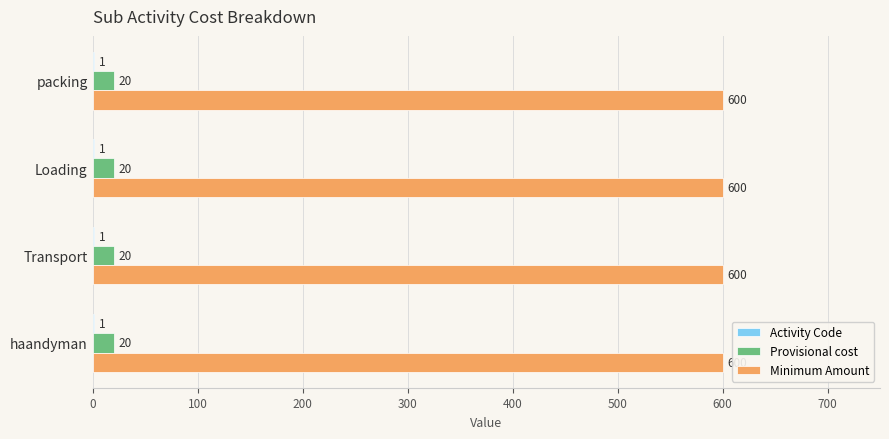

What is the highest value of the Provisional cost series?

20